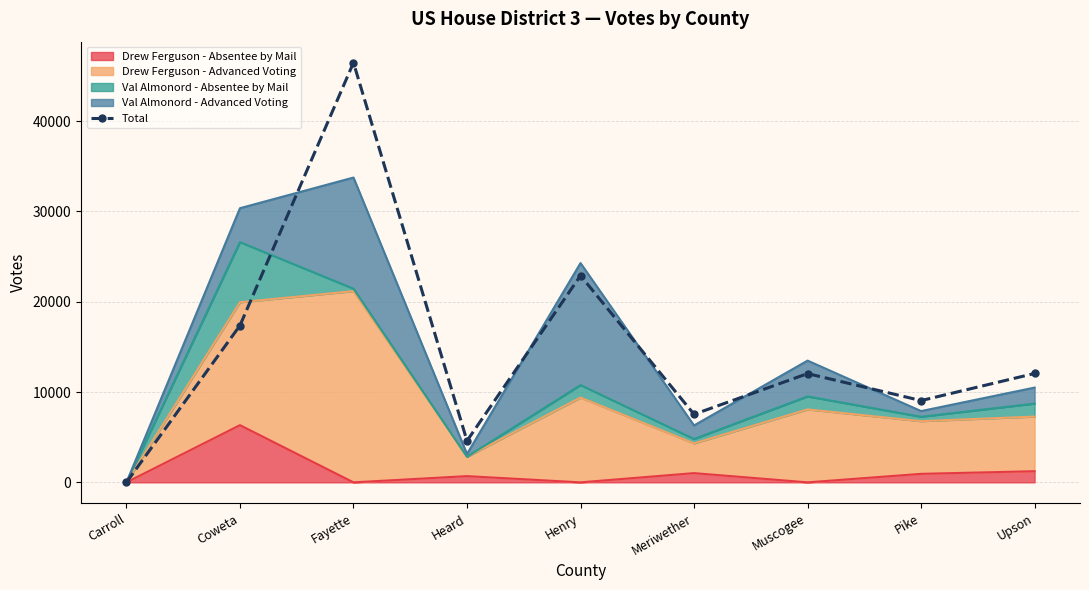

True or false: there are more than 1 points higher than both neighbors.

True